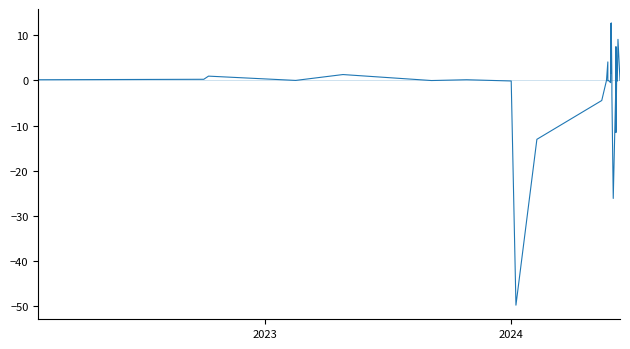

Count the number of categories in the chart.

40